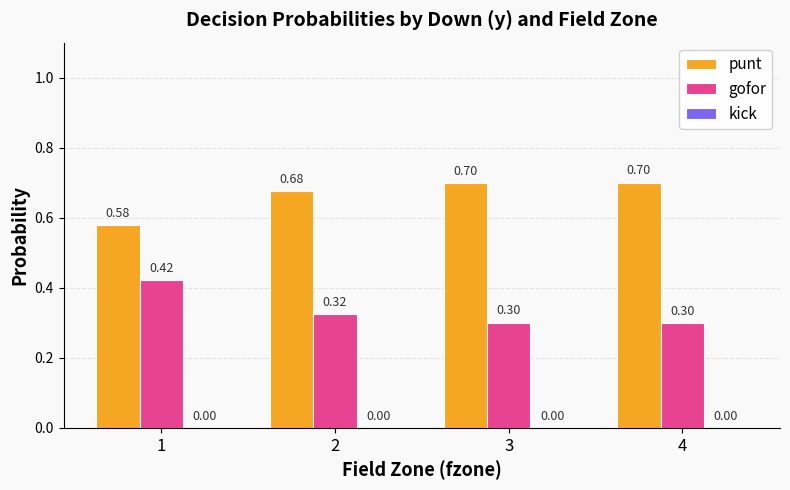

Which series has the largest total across all categories?

punt